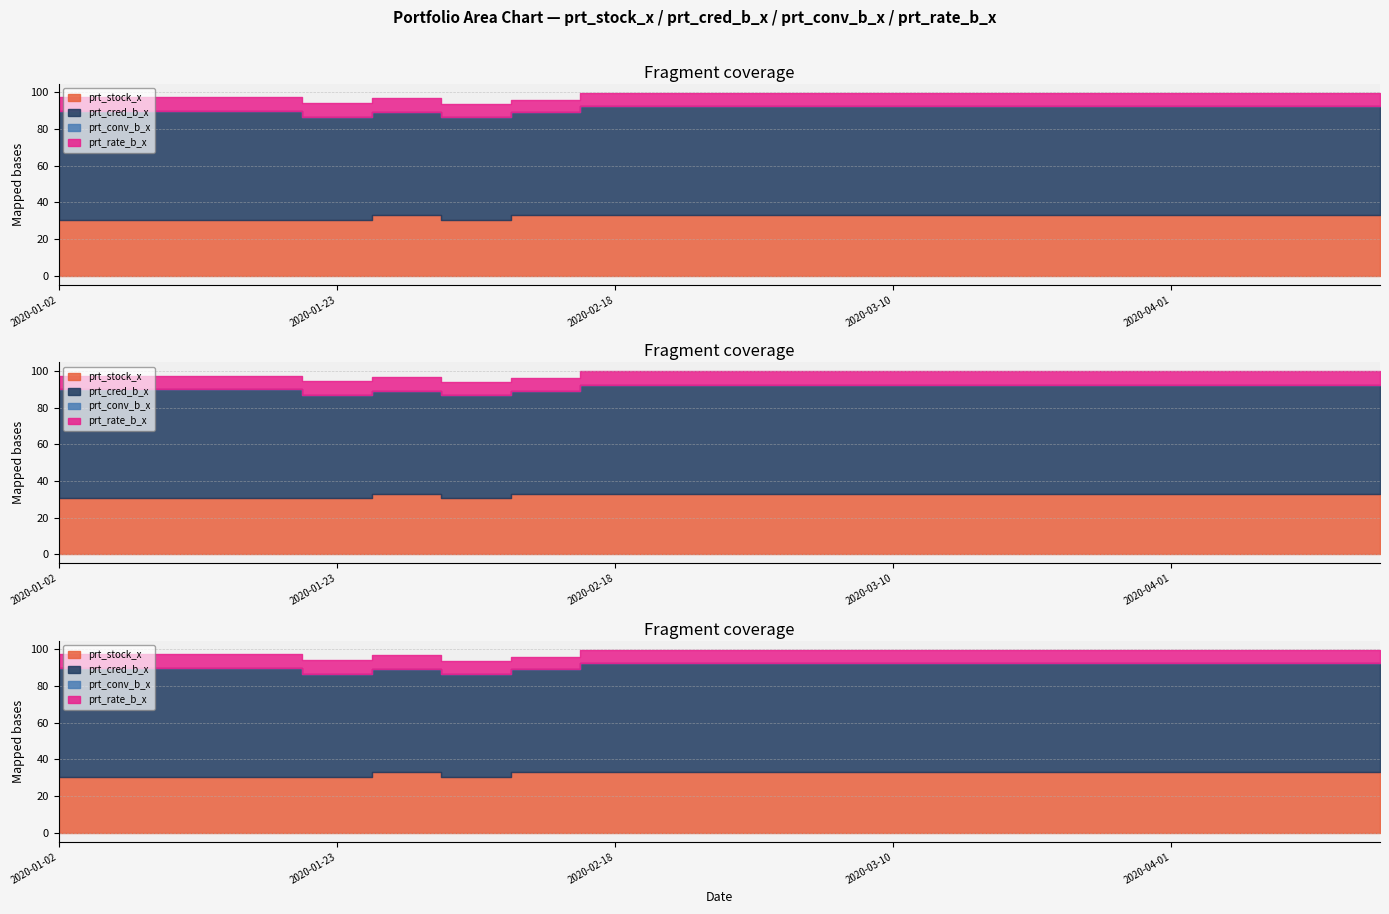

Which series has the widest spread of values?

prt_cred_b_x